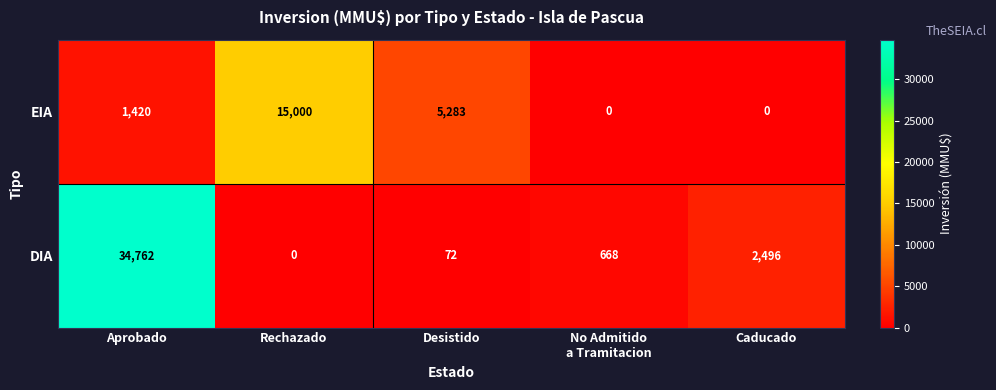

At how many categories does at least one series exceed 33480?

1